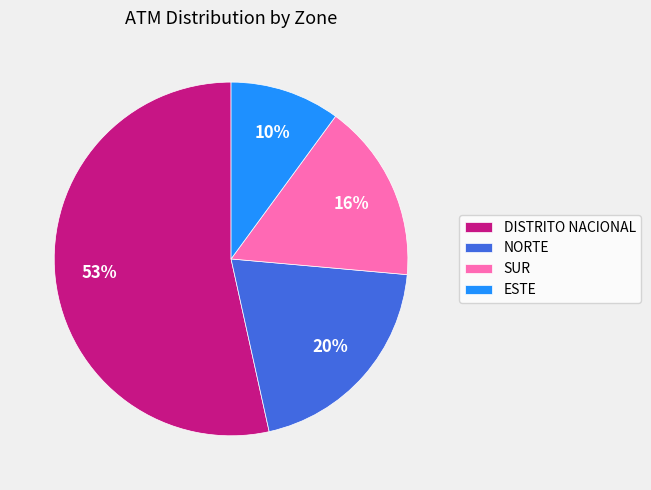

Which category accounts for the majority?

DISTRITO NACIONAL